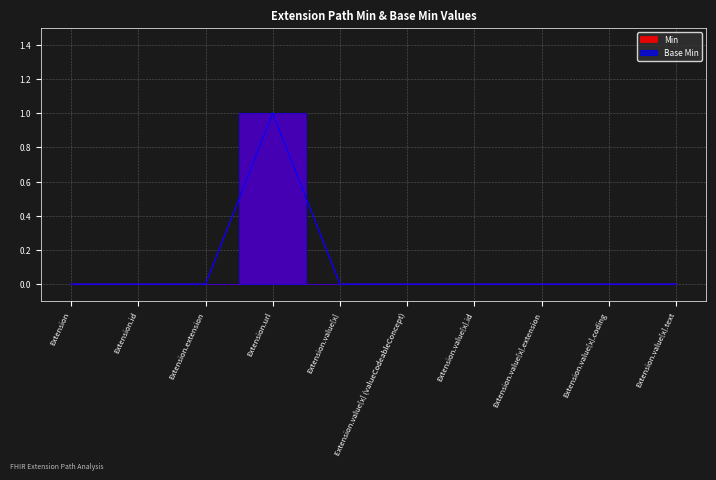

Reading left to right, what are all the values shown in this chart?

Min: Extension=0	Extension.id=0	Extension.extension=0	Extension.url=1	Extension.value[x]=0	Extension.value[x] (valueCodeableConcept)=0	Extension.value[x].id=0	Extension.value[x].extension=0	Extension.value[x].coding=0	Extension.value[x].text=0
Base Min: Extension=0	Extension.id=0	Extension.extension=0	Extension.url=1	Extension.value[x]=0	Extension.value[x] (valueCodeableConcept)=0	Extension.value[x].id=0	Extension.value[x].extension=0	Extension.value[x].coding=0	Extension.value[x].text=0